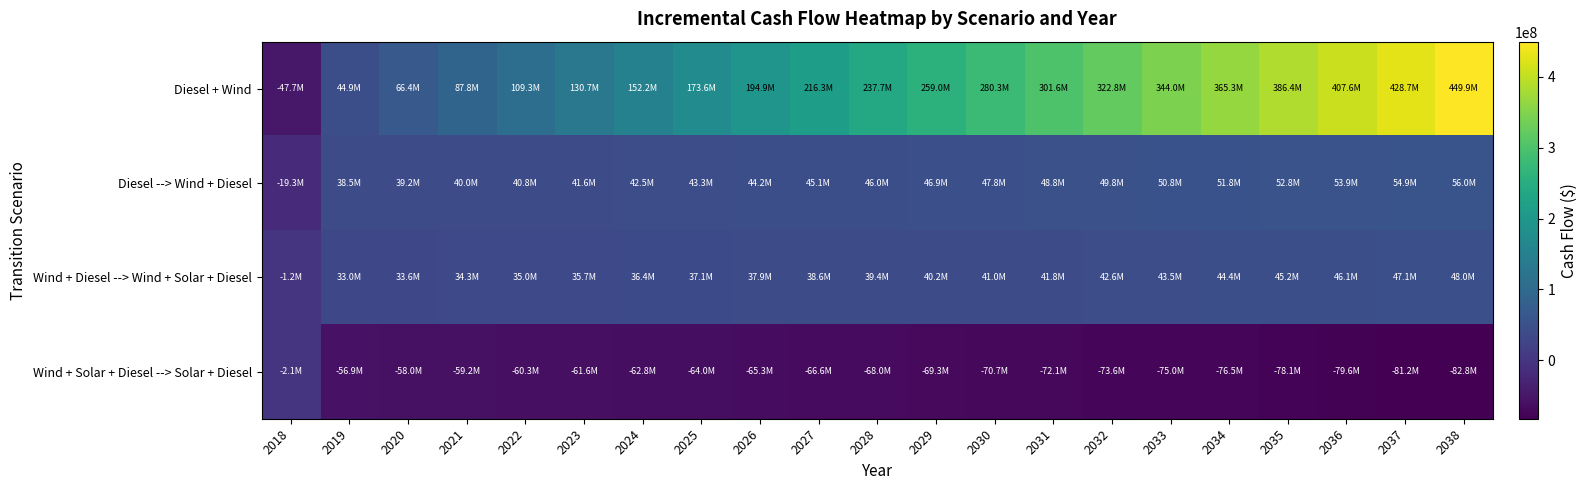

Reading left to right, list all the values displayed in this chart.

Diesel + Wind: 2018=-47678550.5	2019=44860594.3	2020=66357106.6	2021=87835737.2	2022=109296128.5	2023=130737915.6	2024=152160726.3	2025=173564181.2	2026=194947893.1	2027=216311467.0	2028=237654500.1	2029=258976581.6	2030=280277292.4	2031=301556205.0	2032=322812883.4	2033=344046882.8	2034=365257749.6	2035=386445021.1	2036=407608225.3	2037=428746880.8	2038=449860496.5
Diesel --> Wind + Diesel: 2018=-19337622.5	2019=38463956.0	2020=39233240.2	2021=40017910.5	2022=40818274.4	2023=41634645.9	2024=42467345.1	2025=43316698.6	2026=44183039.5	2027=45066707.6	2028=45968049.4	2029=46887418.4	2030=47825175.2	2031=48781687.6	2032=49757330.6	2033=50752487.0	2034=51767547.0	2035=52802908.7	2036=53858978.1	2037=54936169.6	2038=56034905.4
Wind + Diesel --> Wind + Solar + Diesel: 2018=-1183233.7	2019=32954202.2	2020=33613289.1	2021=34285557.9	2022=34971272.2	2023=35670701.0	2024=36384118.5	2025=37111804.6	2026=37854044.5	2027=38611129.5	2028=39383356.3	2029=40171027.9	2030=40974453.1	2031=41793947.1	2032=42629831.2	2033=43482433.2	2034=44352087.6	2035=45239135.3	2036=46143924.3	2037=47066809.4	2038=48008152.5
Wind + Solar + Diesel --> Solar + Diesel: 2018=-2063320.8	2019=-56864089.7	2020=-58001373.4	2021=-59161402.9	2022=-60344633.0	2023=-61551527.9	2024=-62782560.8	2025=-64038214.5	2026=-65318981.3	2027=-66625363.6	2028=-67957873.8	2029=-69317034.2	2030=-70703378.0	2031=-72117448.8	2032=-73559801.3	2033=-75031000.9	2034=-76531624.7	2035=-78062261.2	2036=-79623510.6	2037=-81215985.2	2038=-82840309.5